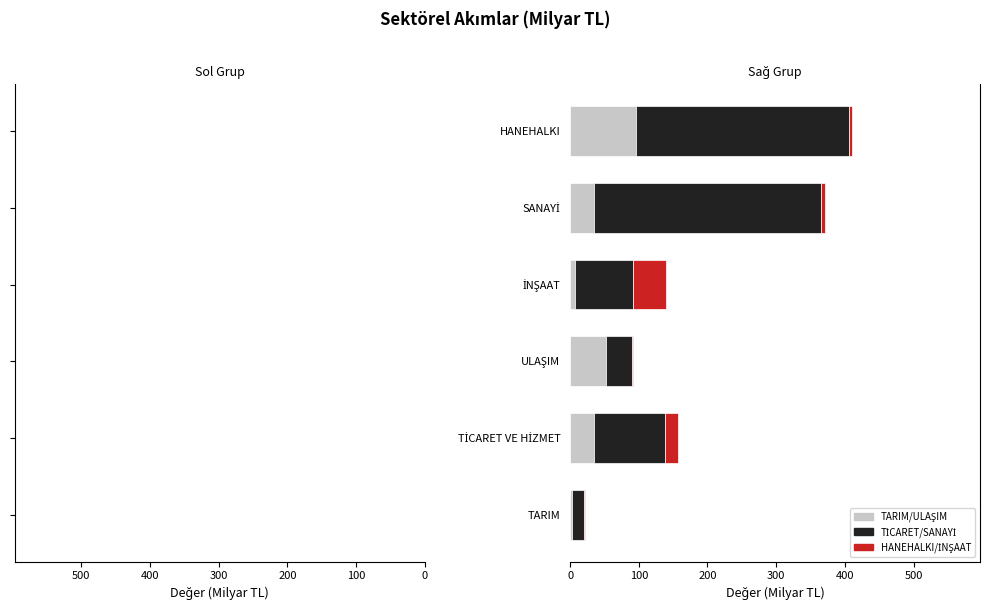

True or false: SANAYİ has a value of 103.5 at TİCARET VE HİZMET.

True